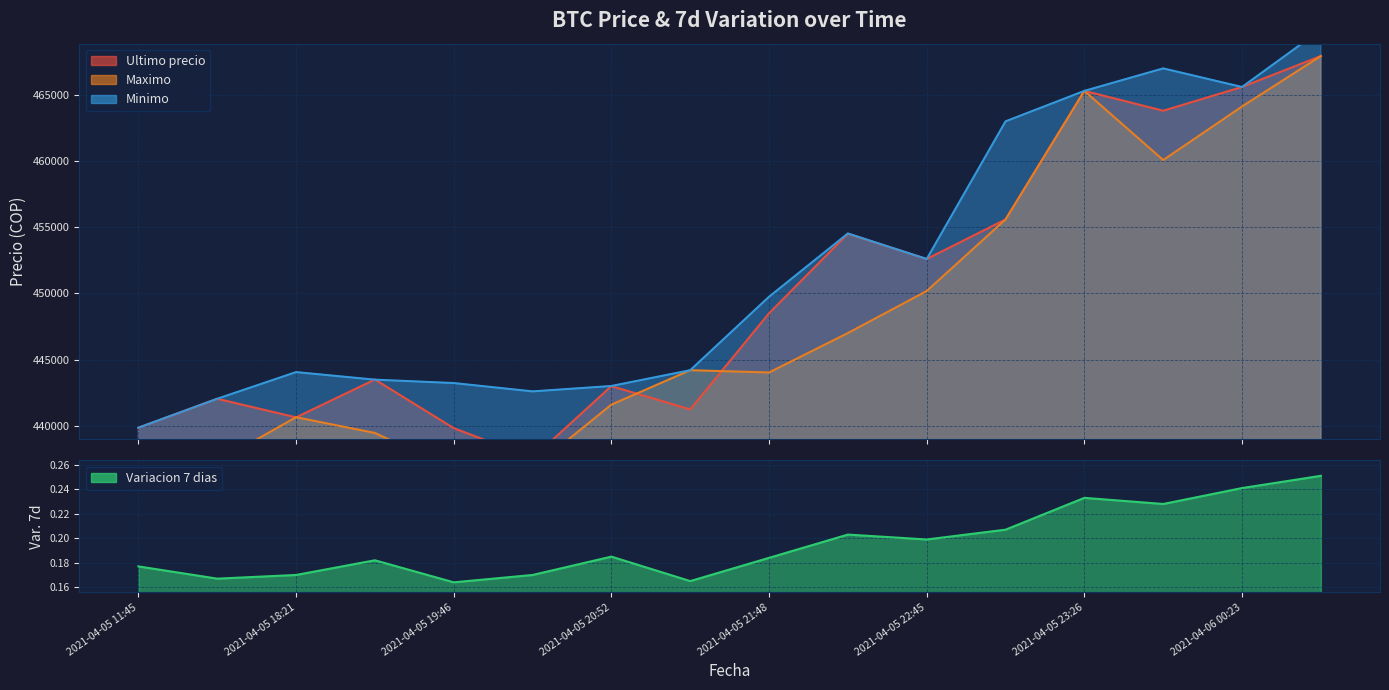

Reading right to left, extract all data points from this chart.

Ultimo precio: 2021-04-06 00:42=467932.0	2021-04-06 00:23=465595.0	2021-04-05 23:59=463801.0	2021-04-05 23:26=465301.0	2021-04-05 23:03=455589.0	2021-04-05 22:45=452599.0	2021-04-05 22:10=454509.0	2021-04-05 21:48=448500.0	2021-04-05 21:16=441238.0	2021-04-05 20:52=442996.0	2021-04-05 20:15=437562.0	2021-04-05 19:46=439823.0	2021-04-05 19:06=443496.0	2021-04-05 18:21=440637.0	2021-04-05 16:00=442042.0	2021-04-05 11:45=439856.0
Maximo: 2021-04-06 00:42=467932.0	2021-04-06 00:23=464121.0	2021-04-05 23:59=460076.0	2021-04-05 23:26=465300.0	2021-04-05 23:03=455589.0	2021-04-05 22:45=450180.0	2021-04-05 22:10=447006.0	2021-04-05 21:48=444027.0	2021-04-05 21:16=444200.0	2021-04-05 20:52=441599.0	2021-04-05 20:15=436779.0	2021-04-05 19:46=436692.0	2021-04-05 19:06=439459.0	2021-04-05 18:21=440648.0	2021-04-05 16:00=437285.0	2021-04-05 11:45=437021.0
Minimo: 2021-04-06 00:42=469917.0	2021-04-06 00:23=465595.0	2021-04-05 23:59=467000.0	2021-04-05 23:26=465301.0	2021-04-05 23:03=462998.0	2021-04-05 22:45=452599.0	2021-04-05 22:10=454529.0	2021-04-05 21:48=449750.0	2021-04-05 21:16=444200.0	2021-04-05 20:52=443007.0	2021-04-05 20:15=442600.0	2021-04-05 19:46=443229.0	2021-04-05 19:06=443485.0	2021-04-05 18:21=444057.0	2021-04-05 16:00=442042.0	2021-04-05 11:45=439856.0
Variacion 7 dias: 2021-04-06 00:42=0.3	2021-04-06 00:23=0.2	2021-04-05 23:59=0.2	2021-04-05 23:26=0.2	2021-04-05 23:03=0.2	2021-04-05 22:45=0.2	2021-04-05 22:10=0.2	2021-04-05 21:48=0.2	2021-04-05 21:16=0.2	2021-04-05 20:52=0.2	2021-04-05 20:15=0.2	2021-04-05 19:46=0.2	2021-04-05 19:06=0.2	2021-04-05 18:21=0.2	2021-04-05 16:00=0.2	2021-04-05 11:45=0.2